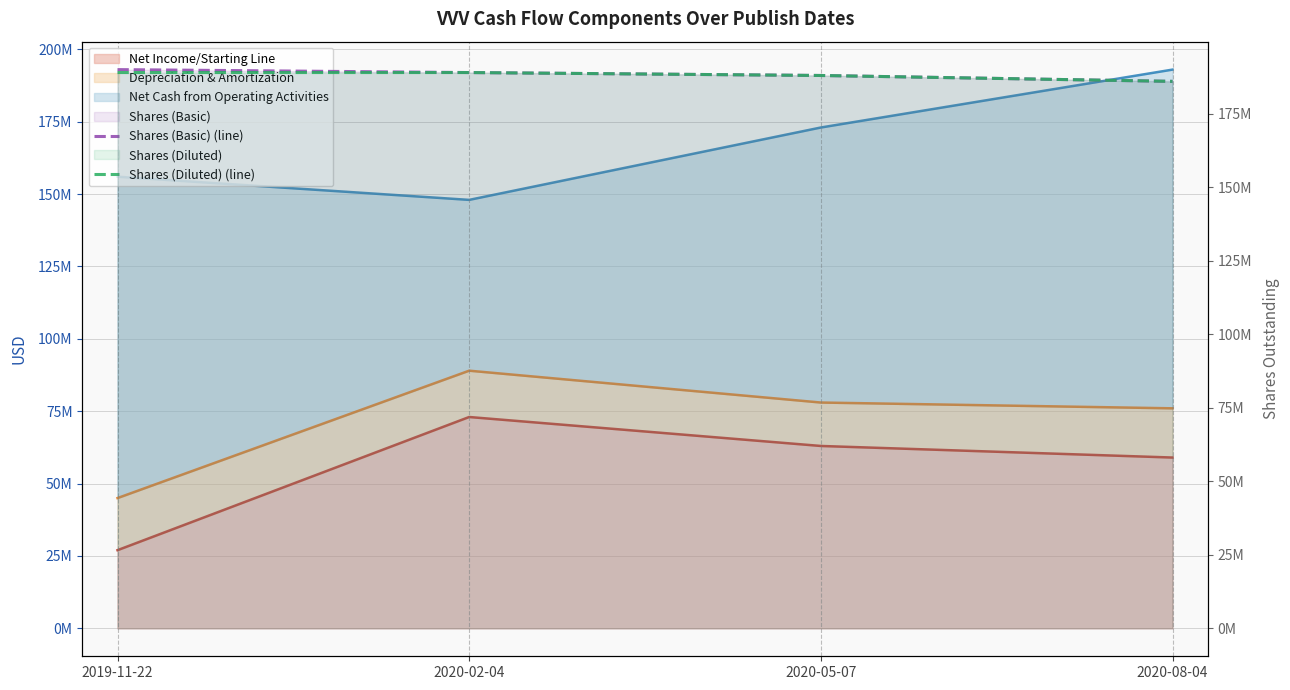

Which has a higher value, 2020-02-04 or 2020-05-07?

2020-02-04